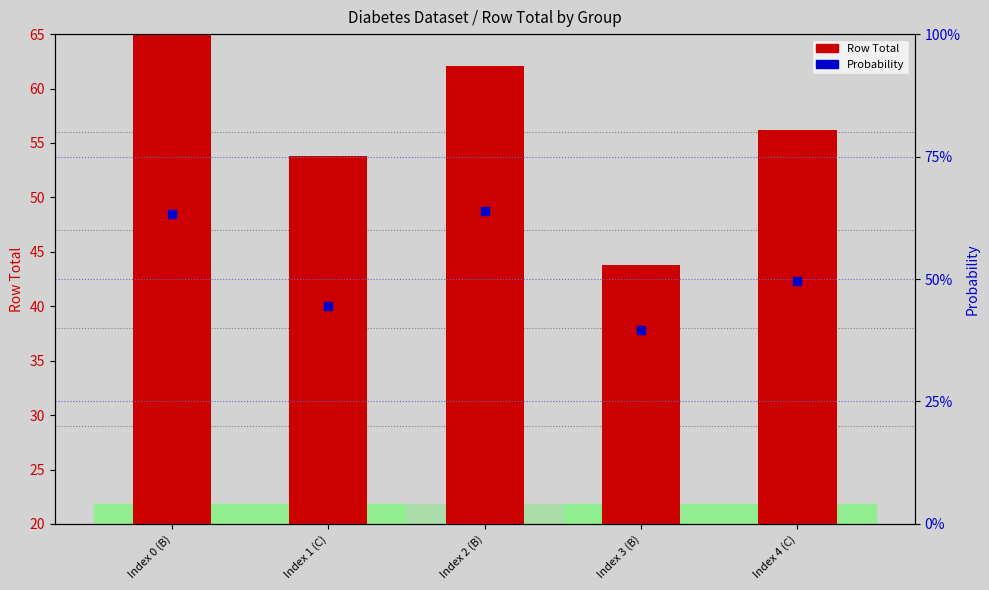

At which category is the sum across all series the highest?

Index 0 (B)